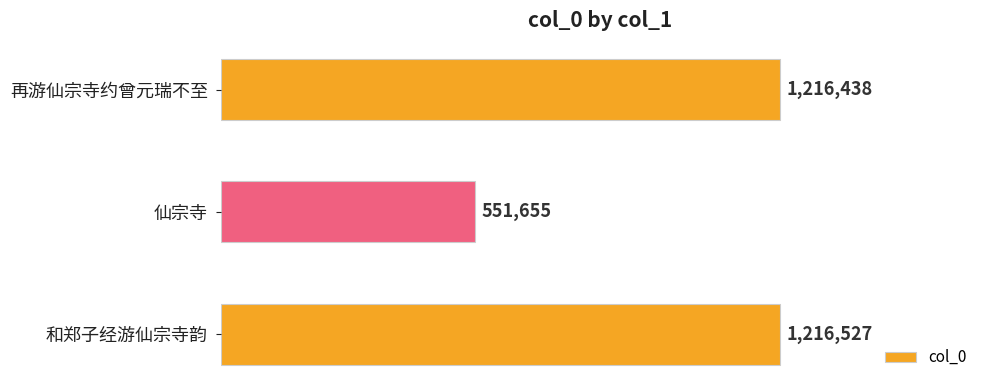

At which category does the chart reach its minimum across all series?

仙宗寺